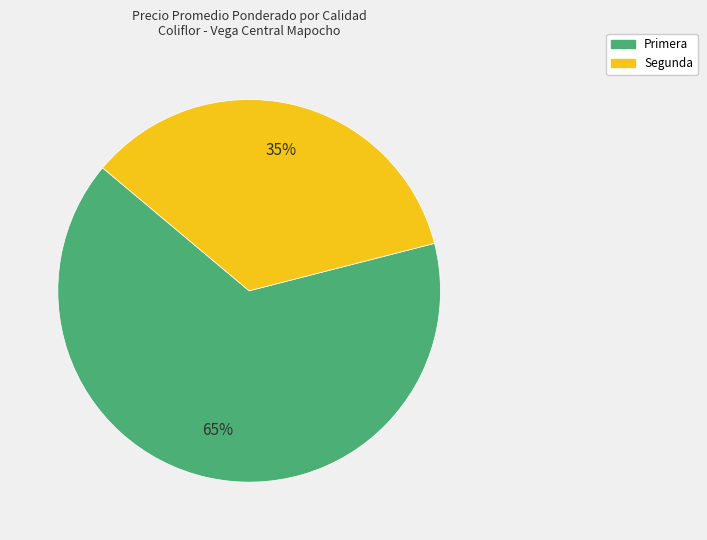

To the nearest percent, what is the average slice percentage?

50%